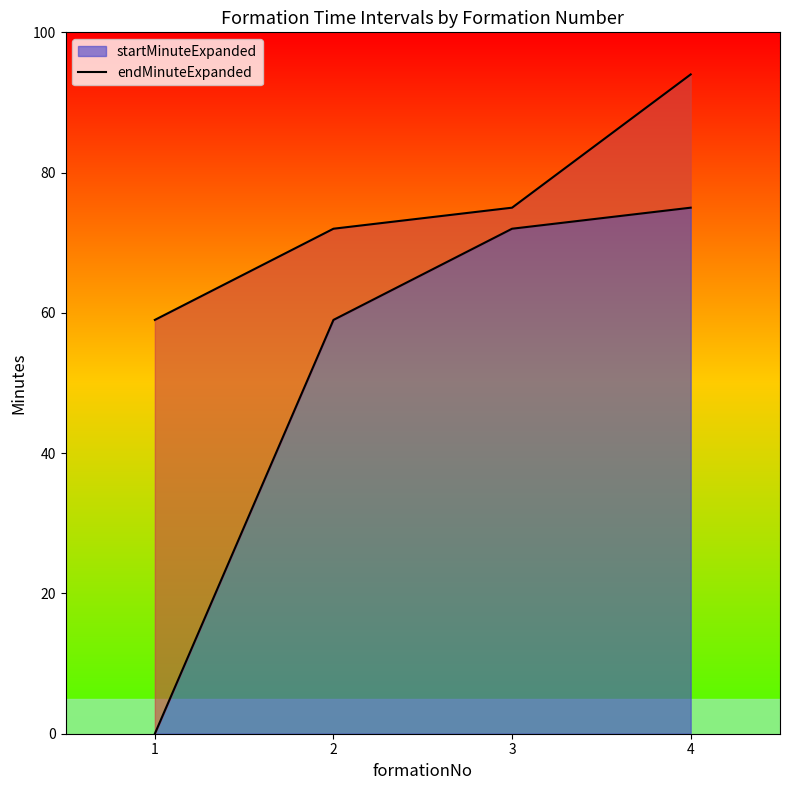

How many data points does each series have?

4